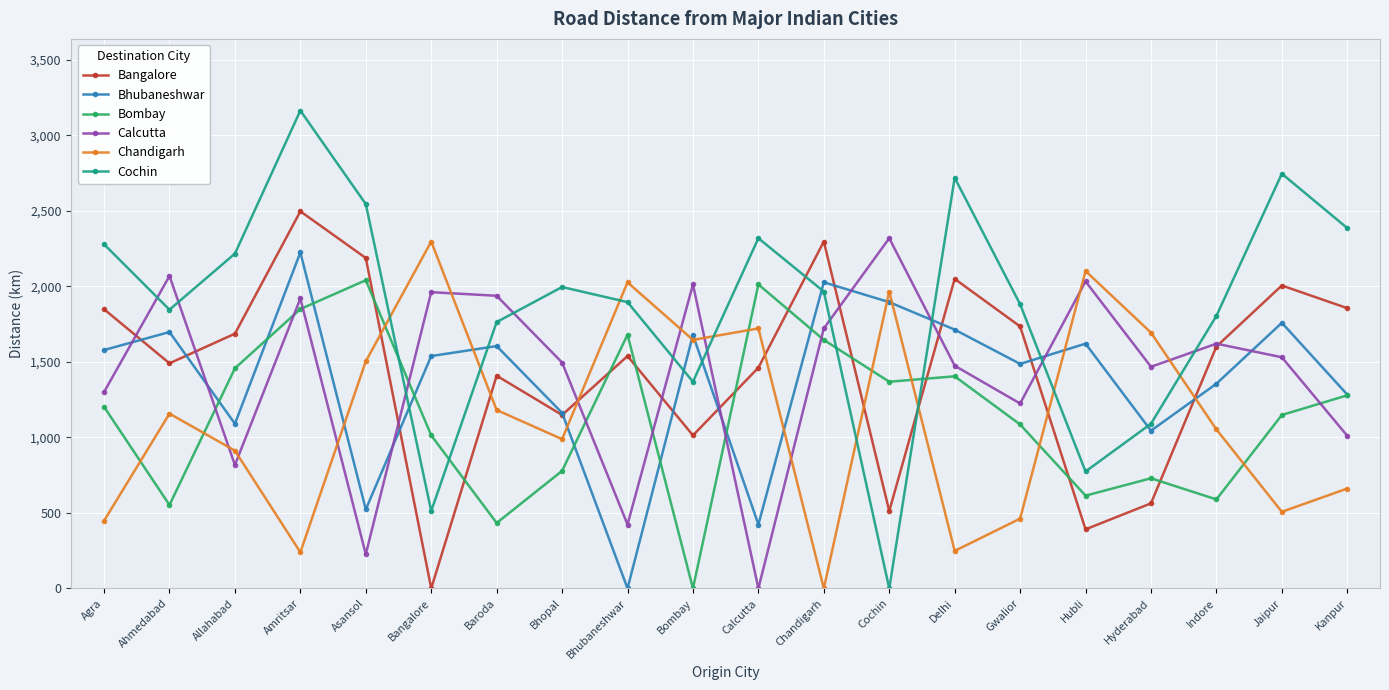

What is the total value across all series at Agra?

8654